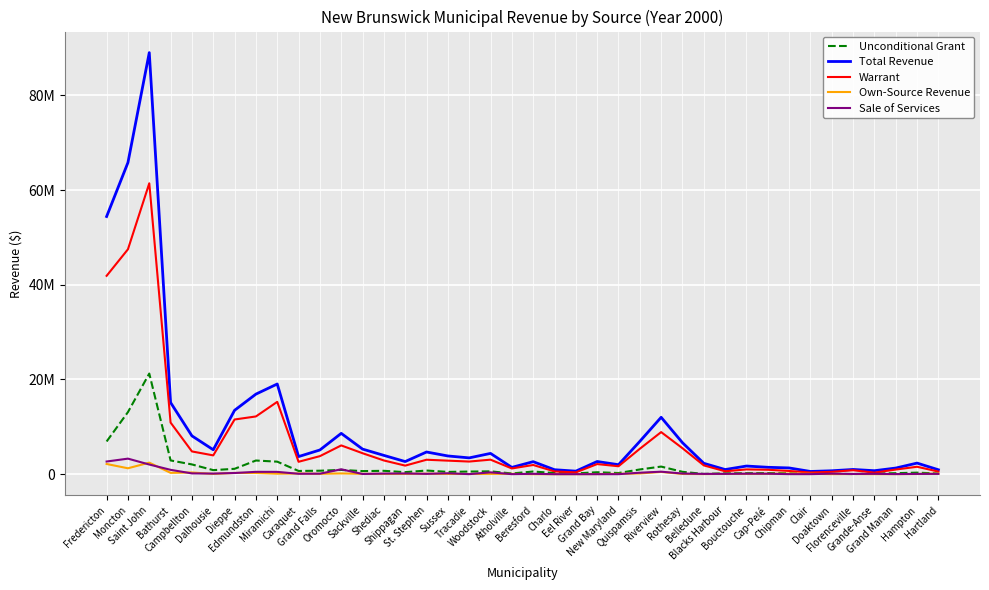

What are all the series names shown in the legend?

Unconditional Grant, Total Revenue, Warrant, Own-Source Revenue, Sale of Services